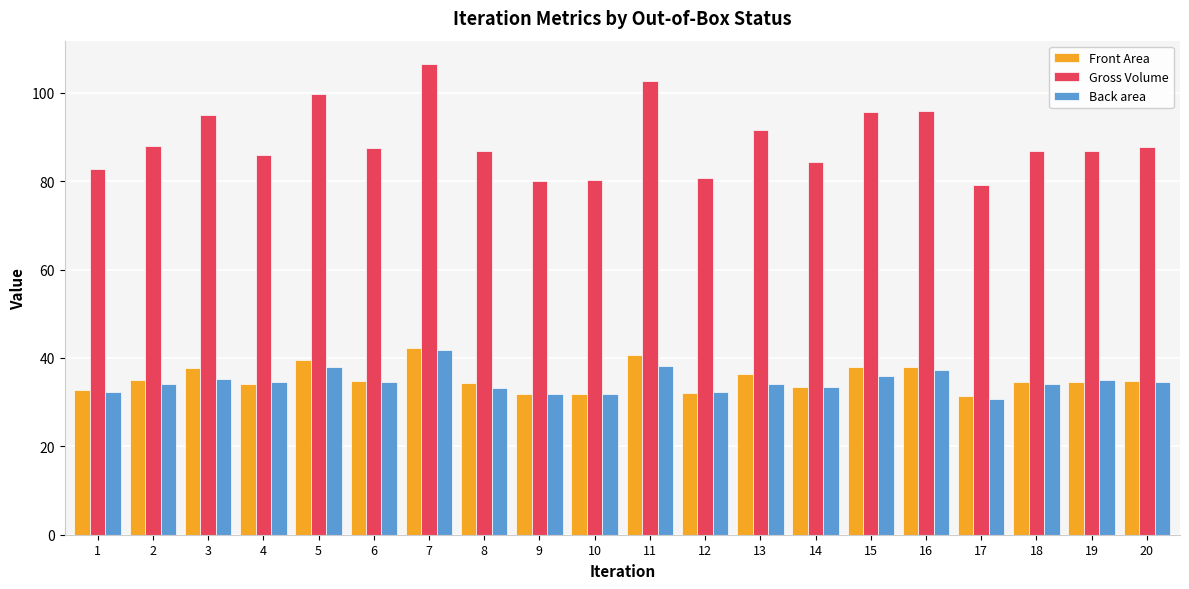

The Gross Volume series shows 80.8 at 12. True or false?

True